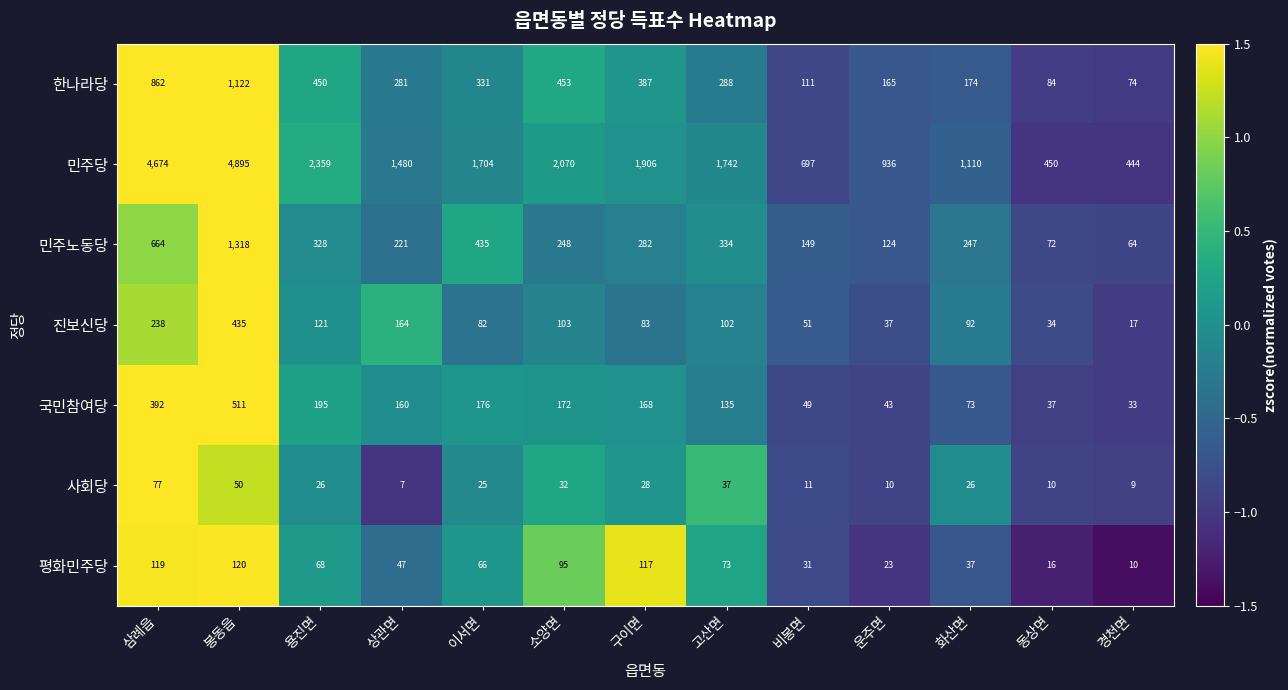

At which label does 진보신당 first exceed 92?

삼례읍